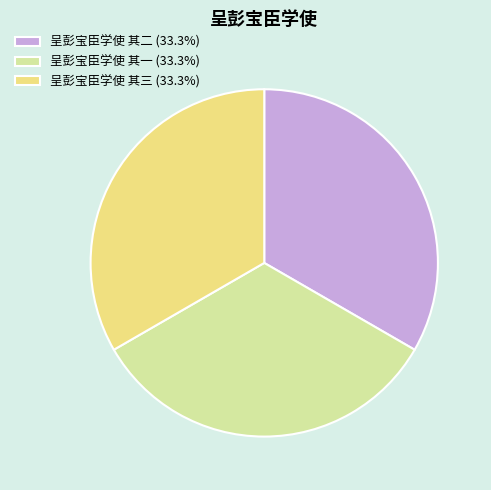

Does 呈彭宝臣学使 其三 represent more than half of the total?

No